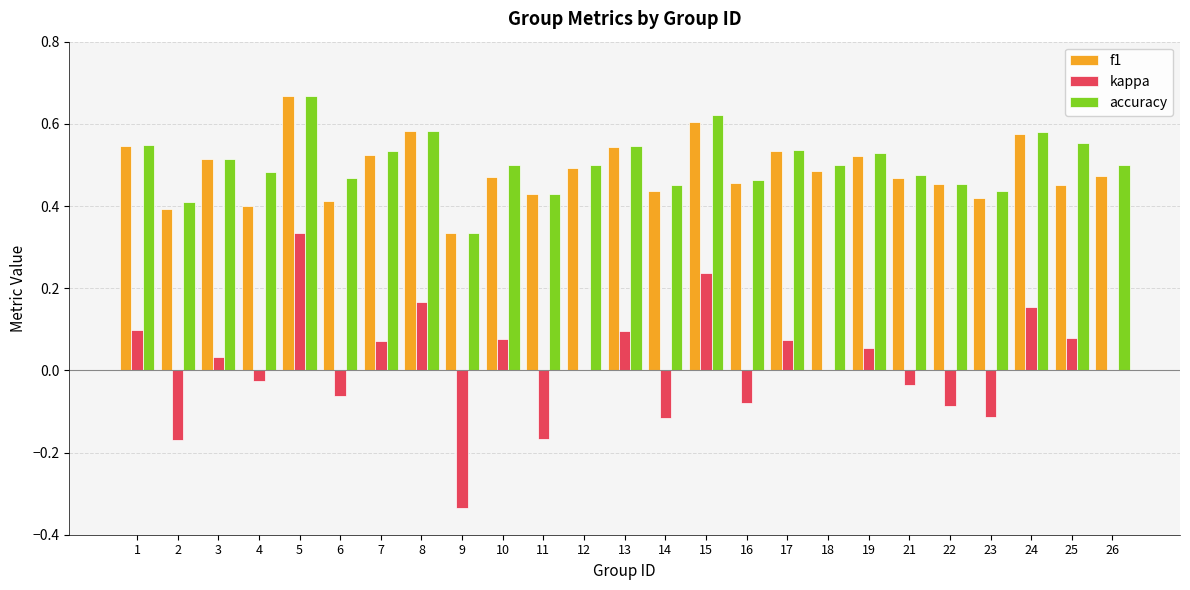

Between 1 and 12, which series saw the biggest shift?

kappa